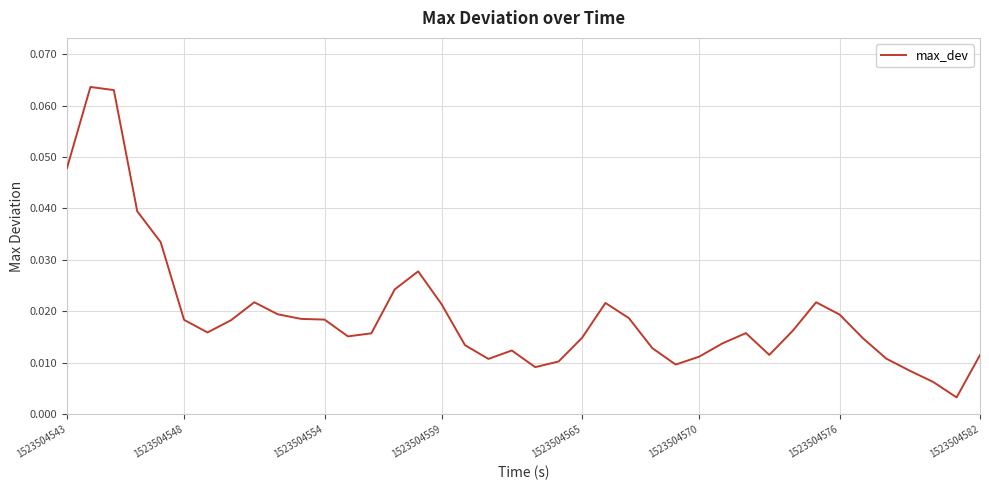

Is this an area chart (filled region under the line)?

No